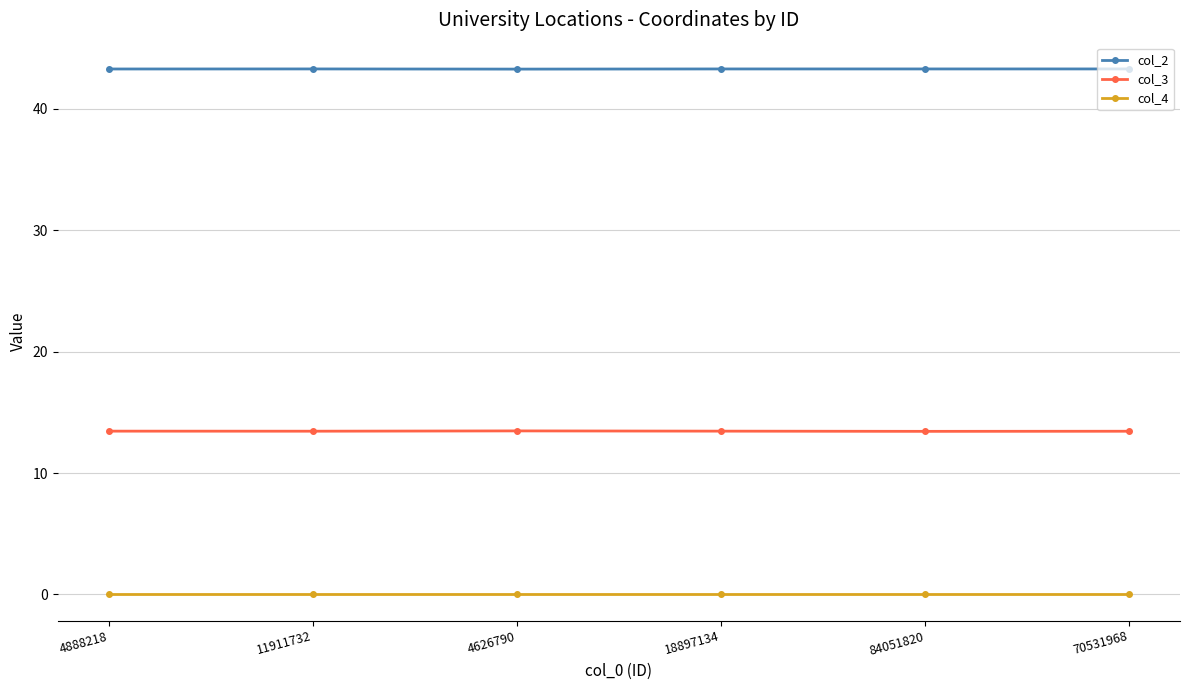

Is it true that col_4 equals 0.0 at 84051820?

True